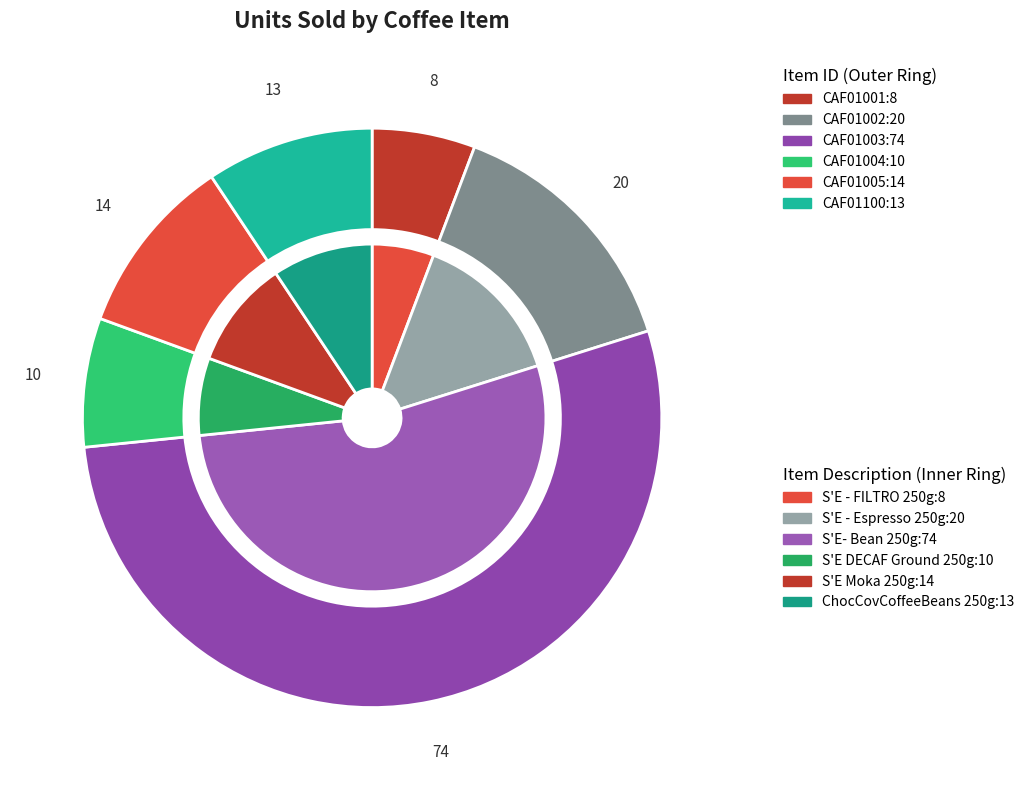

To the nearest percent, what percentage of the pie is CAF01003?

53%